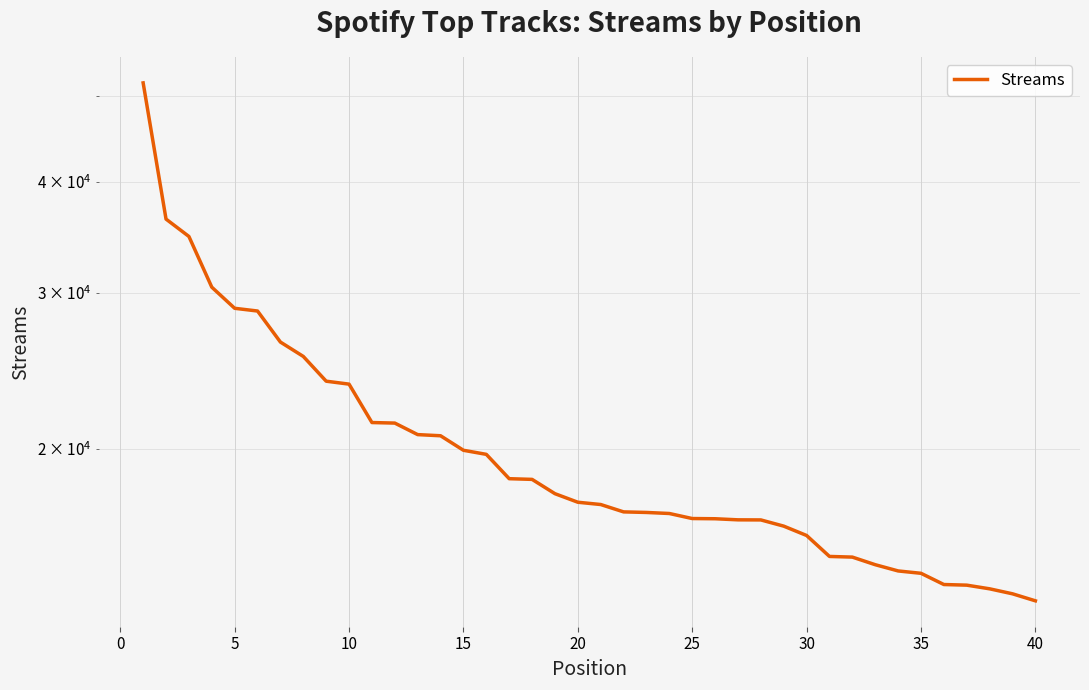

How many lines are shown in the chart?

1